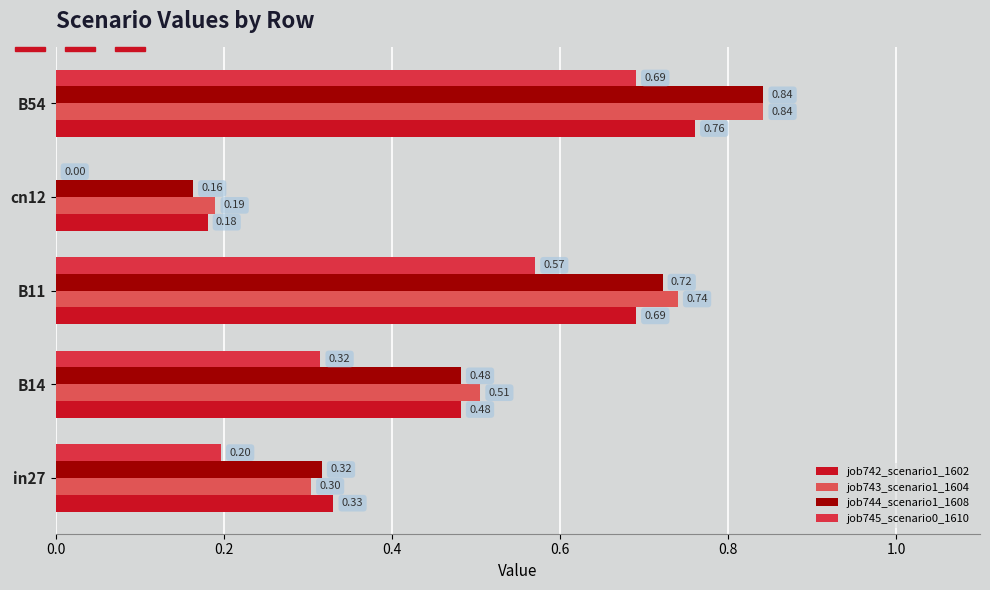

Reading left to right, list all the values displayed in this chart.

job742_scenario1_1602: 0.3	0.5	0.7	0.2	0.8
job743_scenario1_1604: 0.3	0.5	0.7	0.2	0.8
job744_scenario1_1608: 0.3	0.5	0.7	0.2	0.8
job745_scenario0_1610: 0.2	0.3	0.6	0.0	0.7